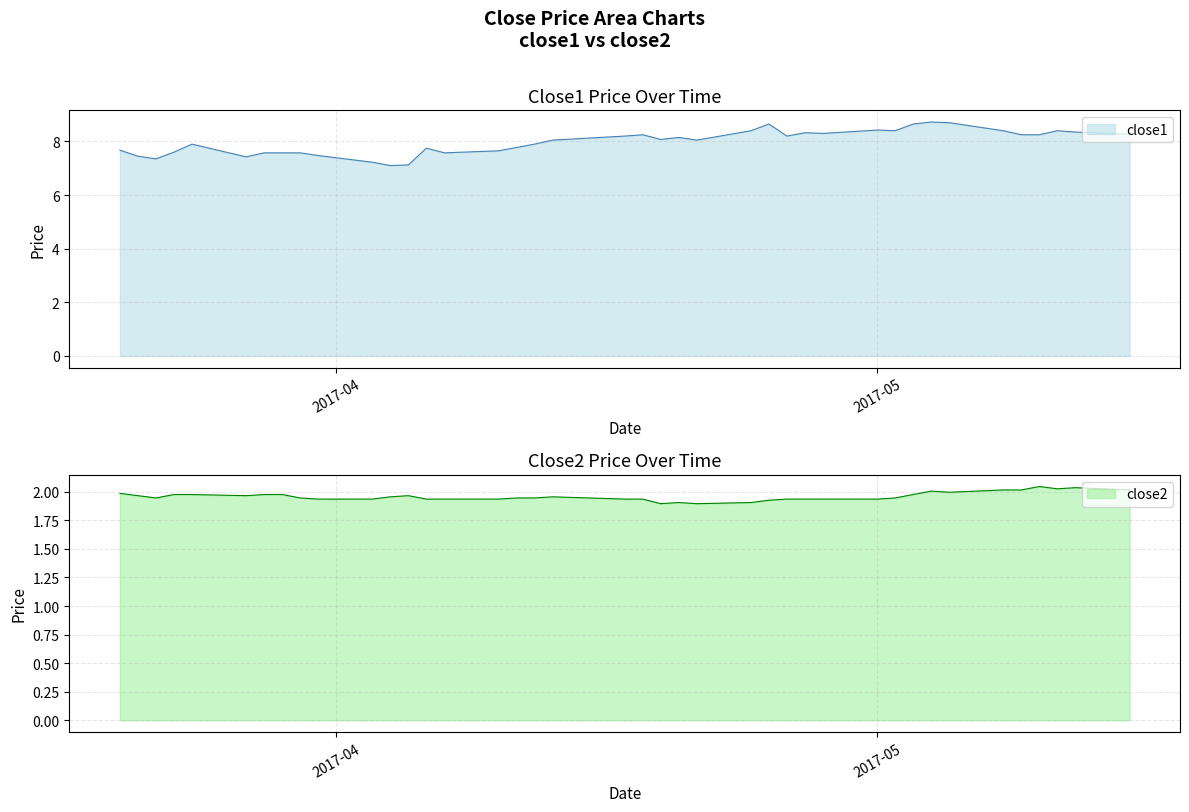

What is the difference between the highest and lowest values at 2017-04-21?

6.2